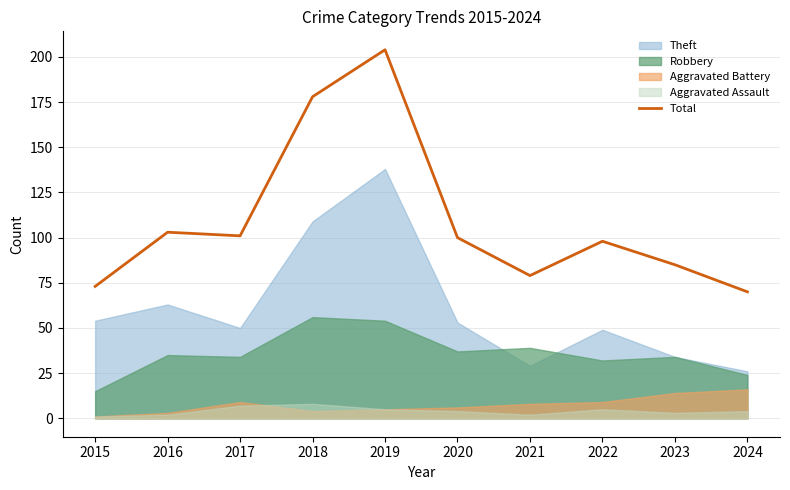

List the labels in order of value, largest first.

2019, 2018, 2016, 2017, 2020, 2022, 2023, 2021, 2015, 2024